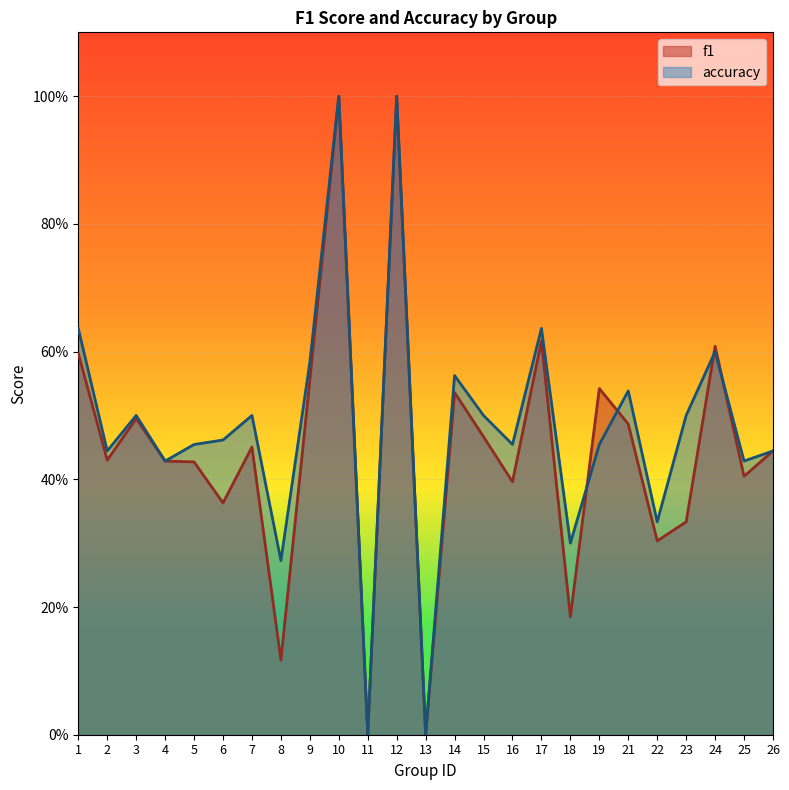

Reading left to right, list all the values displayed in this chart.

f1: 1=0.6	2=0.4	3=0.5	4=0.4	5=0.4	6=0.4	7=0.5	8=0.1	9=0.6	10=1.0	11=0.0	12=1.0	13=0.0	14=0.5	15=0.5	16=0.4	17=0.6	18=0.2	19=0.5	21=0.5	22=0.3	23=0.3	24=0.6	25=0.4	26=0.4
accuracy: 1=0.6	2=0.4	3=0.5	4=0.4	5=0.5	6=0.5	7=0.5	8=0.3	9=0.6	10=1.0	11=0.0	12=1.0	13=0.0	14=0.6	15=0.5	16=0.5	17=0.6	18=0.3	19=0.5	21=0.5	22=0.3	23=0.5	24=0.6	25=0.4	26=0.4